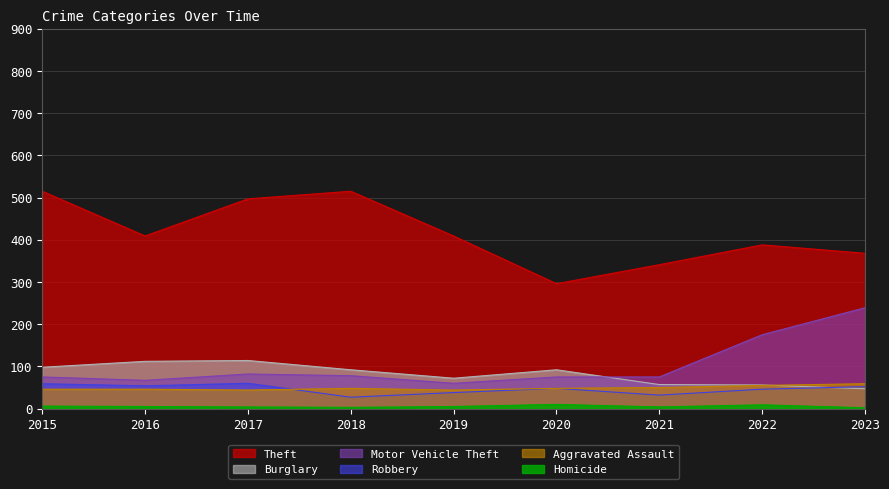

What is the sum of the Homicide values at 2015 and 2020?

16